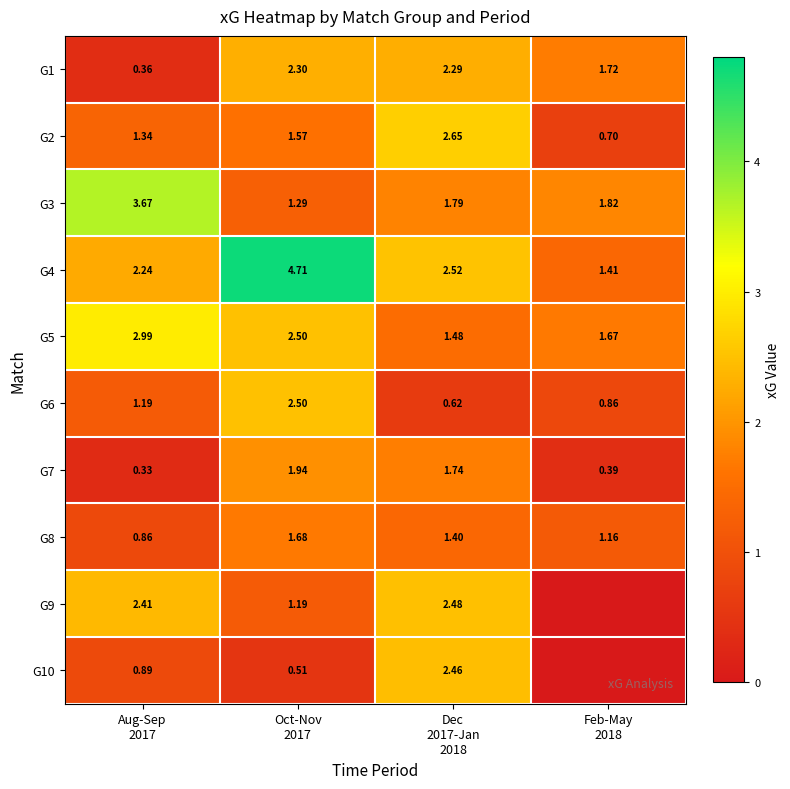

Rank the series at Oct-Nov 2017 from lowest to highest value.

G10, G9, G3, G2, G8, G7, G1, G6, G5, G4